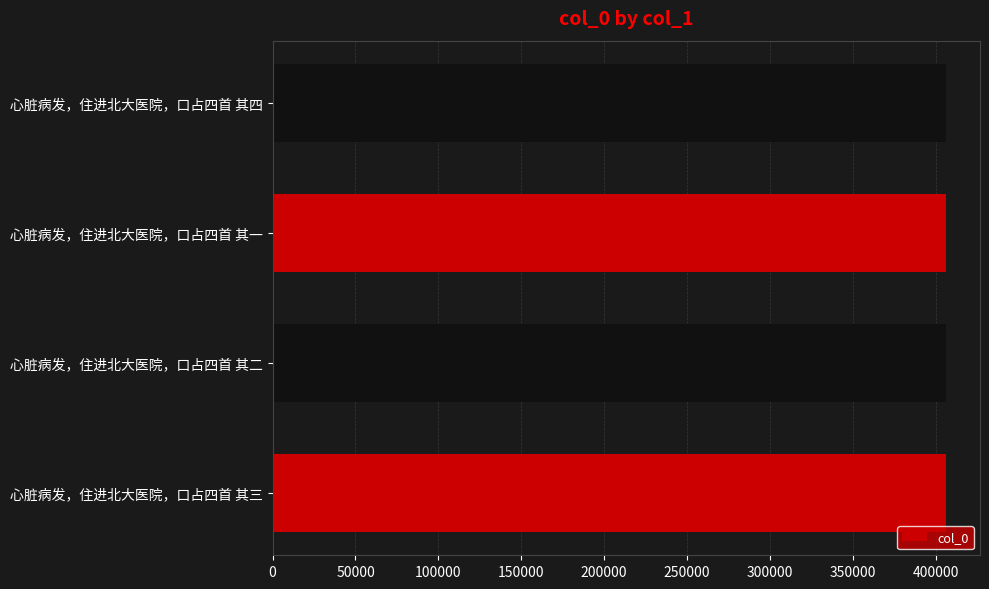

Is it true that the value at 心脏病发，住进北大医院，口占四首 其二 is 406371?

True